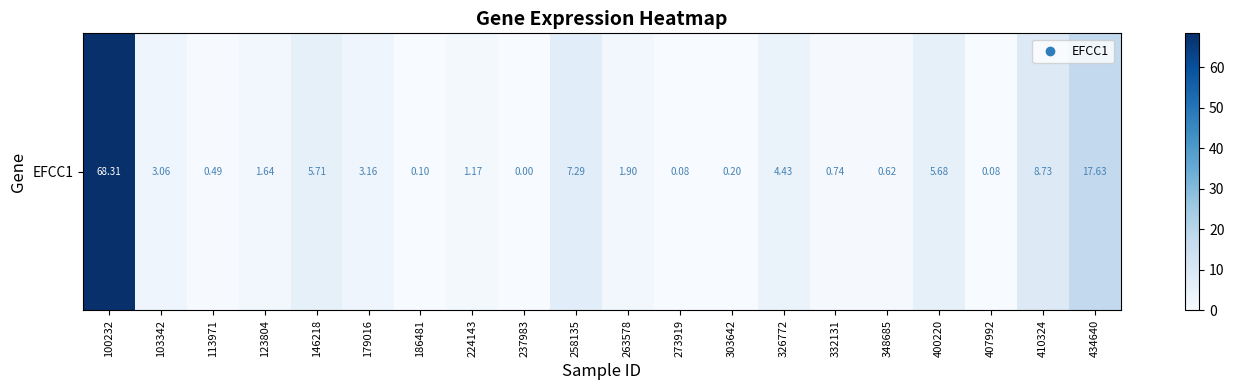

At which label does the data first exceed 1?

100232